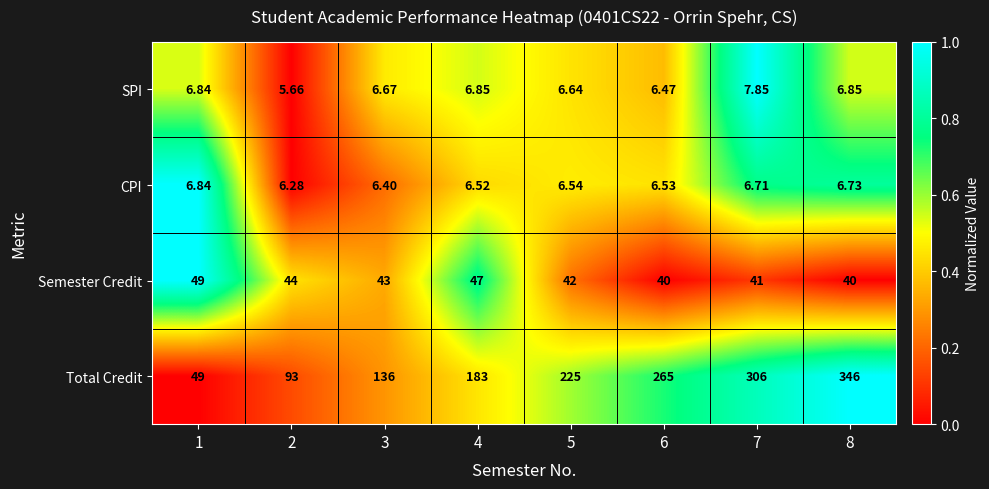

List the series in order of their peak value, highest first.

Total Credit, Semester Credit, SPI, CPI